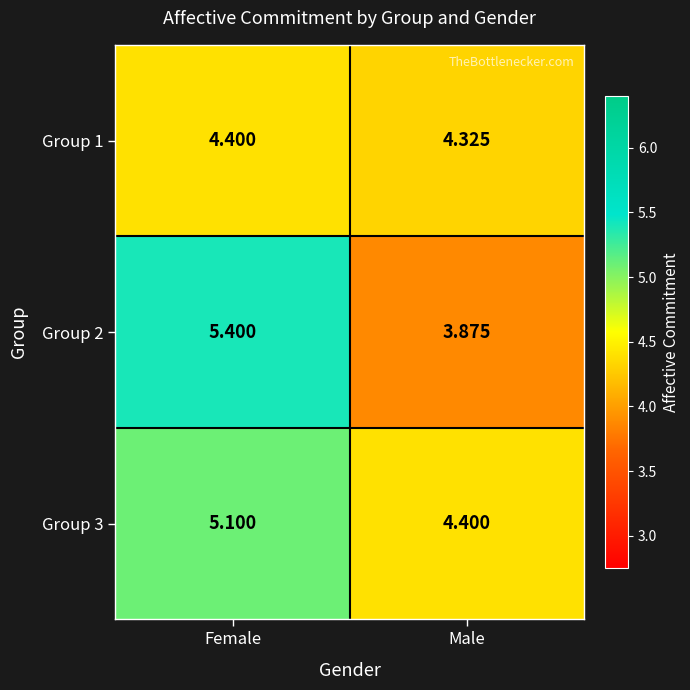

Which series has the largest total across all categories?

Group 3